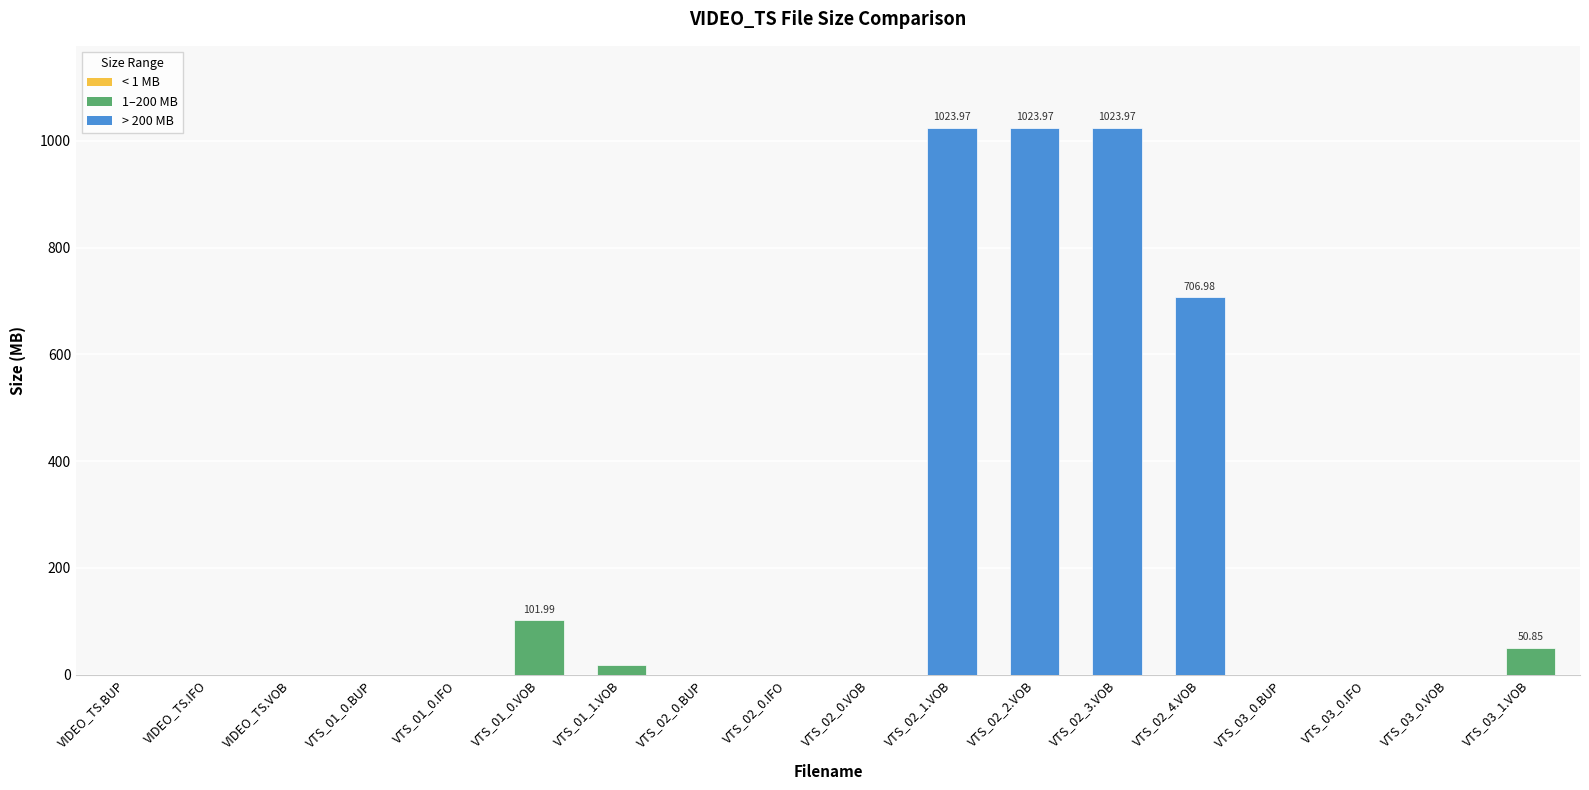

What is the sum of all values?

3950.6